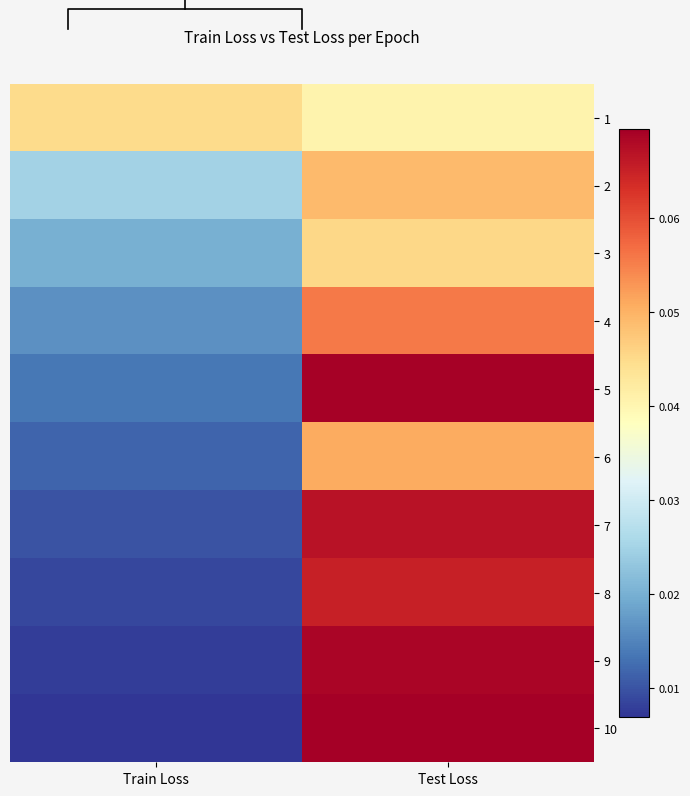

Which category has the highest value in the 3 series?

Test Loss